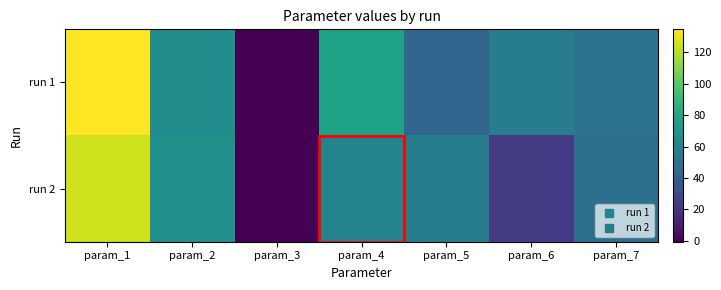

At how many categories does at least one series exceed 0?

6